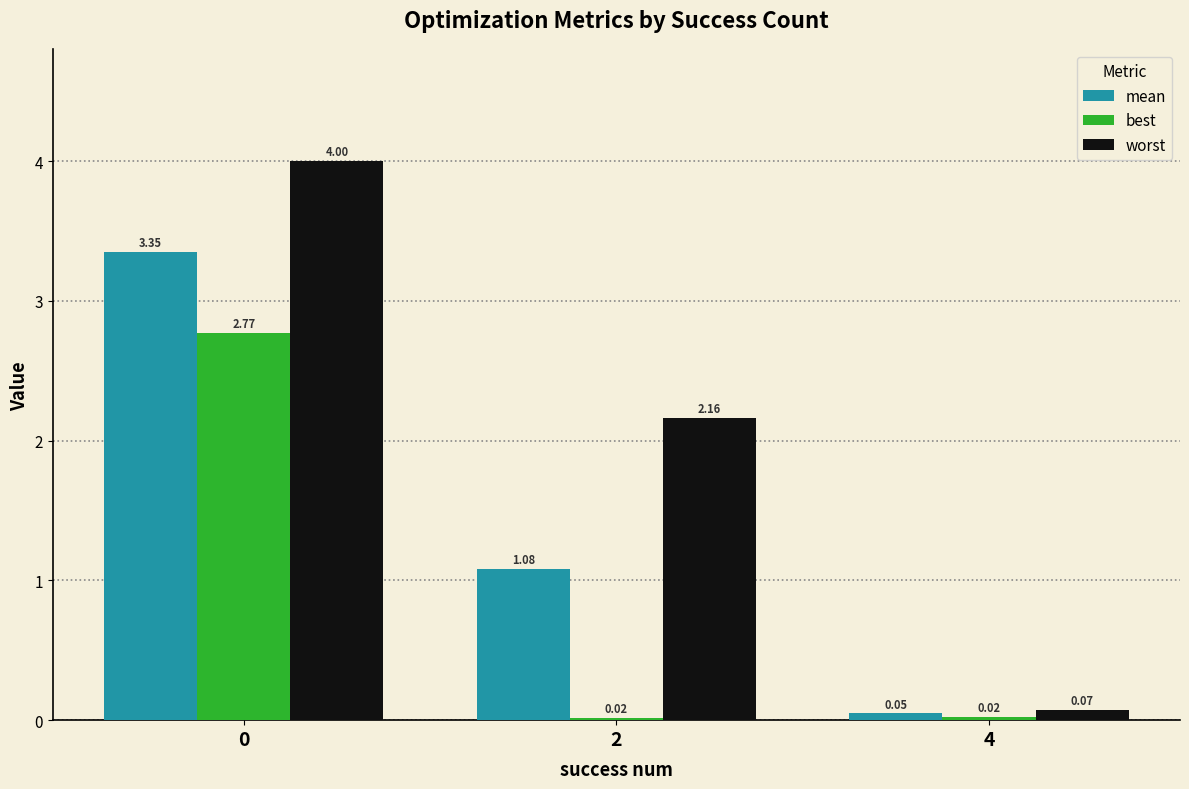

What is the total value across all series at 2?

3.3